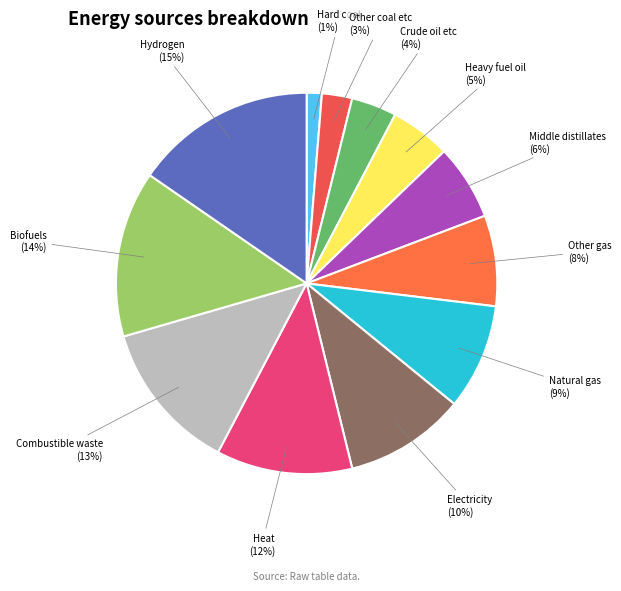

What is the ratio of the value at Middle distillates to the value at Natural gas?

0.7